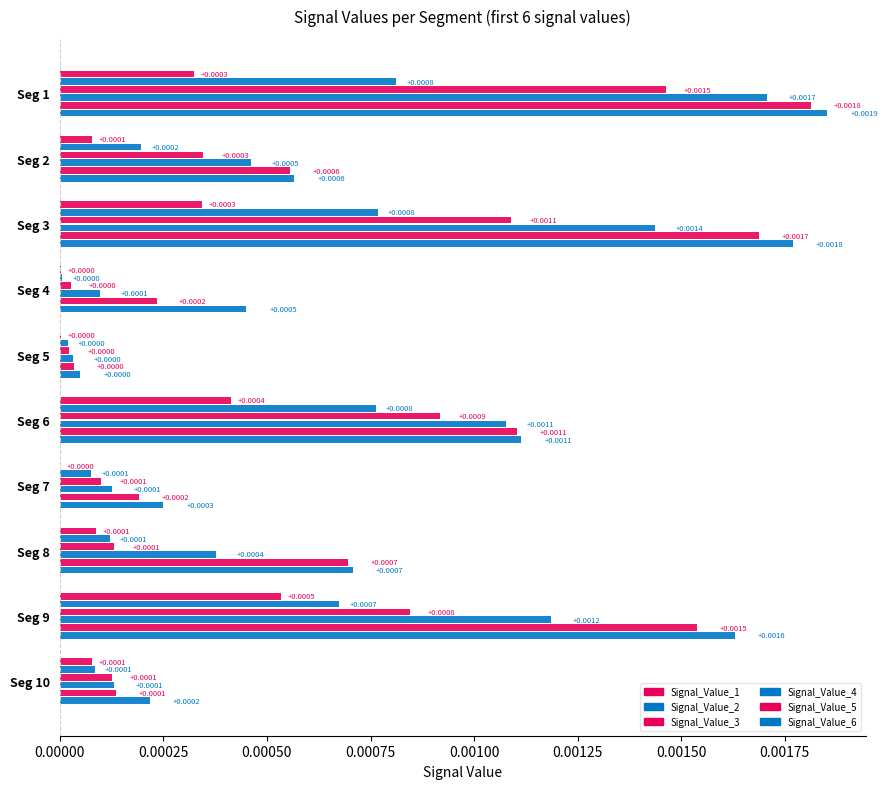

Count the number of categories in the chart.

10